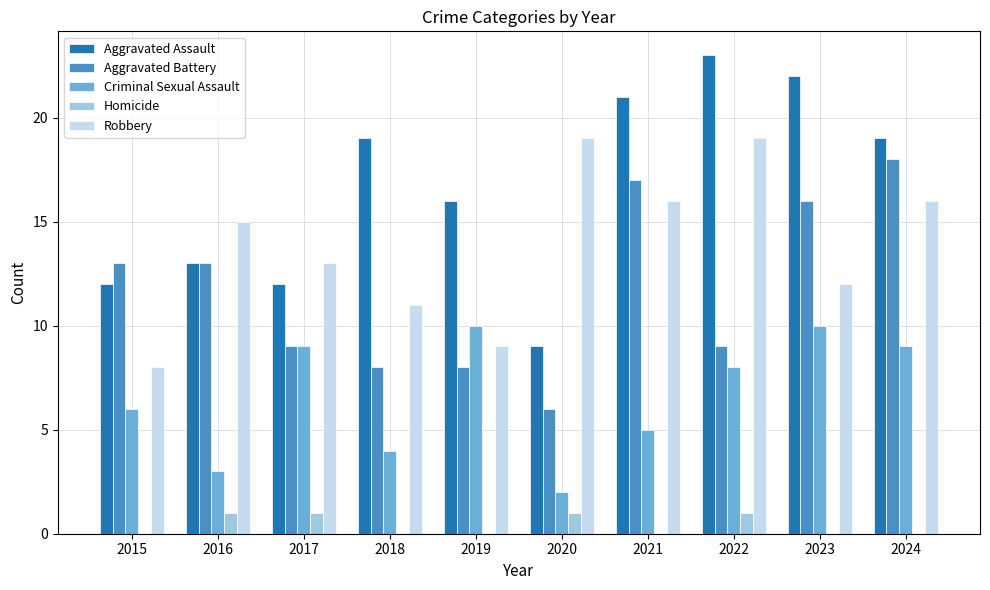

Reading left to right, extract all data points from this chart.

Aggravated Assault: 2015=12	2016=13	2017=12	2018=19	2019=16	2020=9	2021=21	2022=23	2023=22	2024=19
Aggravated Battery: 2015=13	2016=13	2017=9	2018=8	2019=8	2020=6	2021=17	2022=9	2023=16	2024=18
Criminal Sexual Assault: 2015=6	2016=3	2017=9	2018=4	2019=10	2020=2	2021=5	2022=8	2023=10	2024=9
Homicide: 2015=0	2016=1	2017=1	2018=0	2019=0	2020=1	2021=0	2022=1	2023=0	2024=0
Robbery: 2015=8	2016=15	2017=13	2018=11	2019=9	2020=19	2021=16	2022=19	2023=12	2024=16